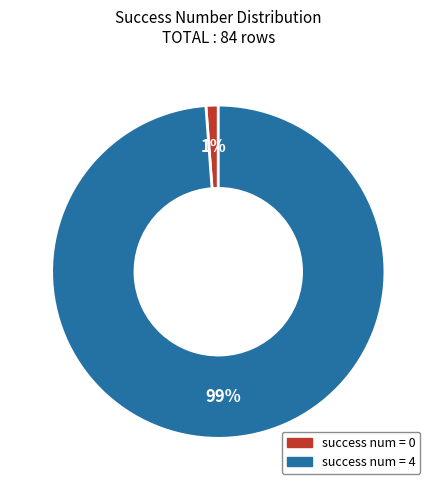

To the nearest percent, what is the difference between the largest and smallest slice percentages?

98%